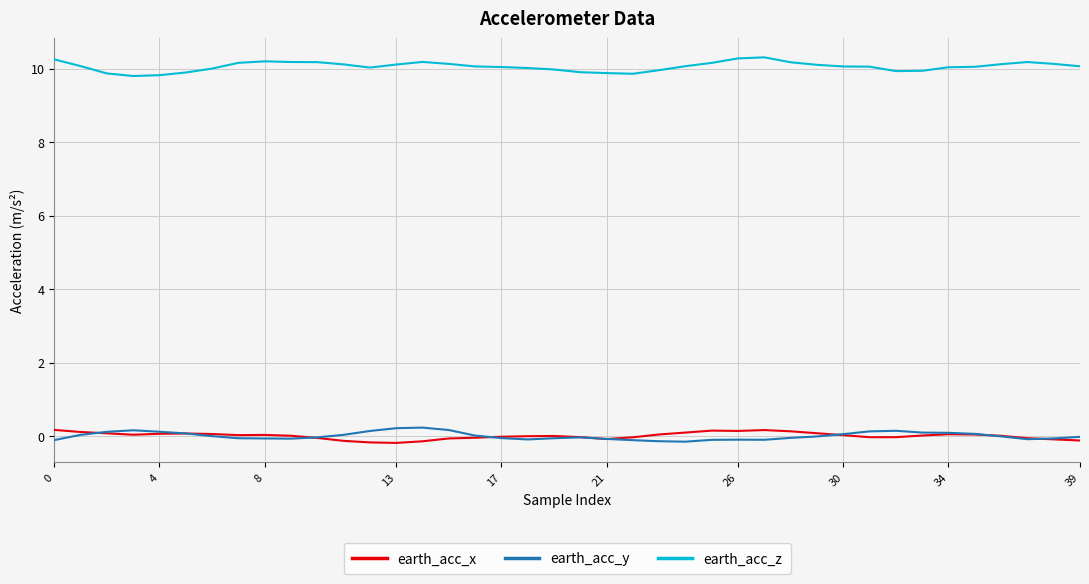

What is the maximum value shown in the chart?

10.3